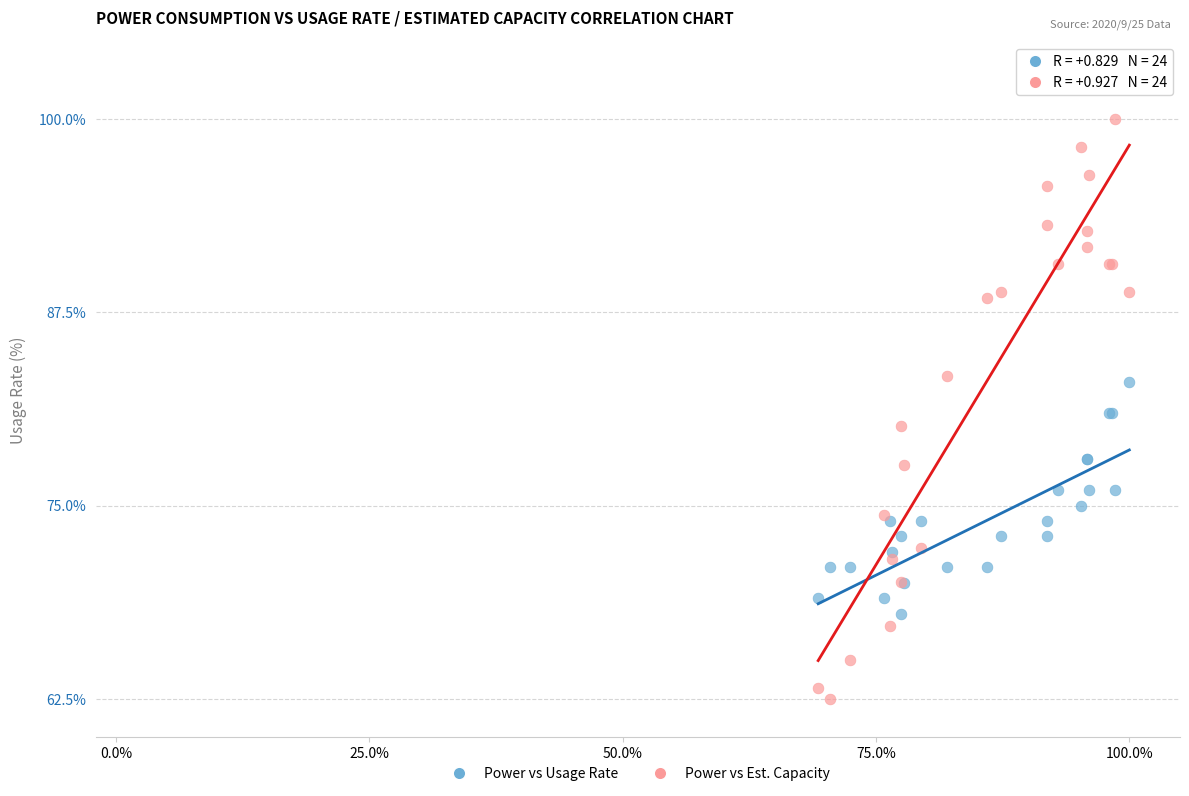

Which series has the widest spread of Y values?

Power vs Est. Capacity